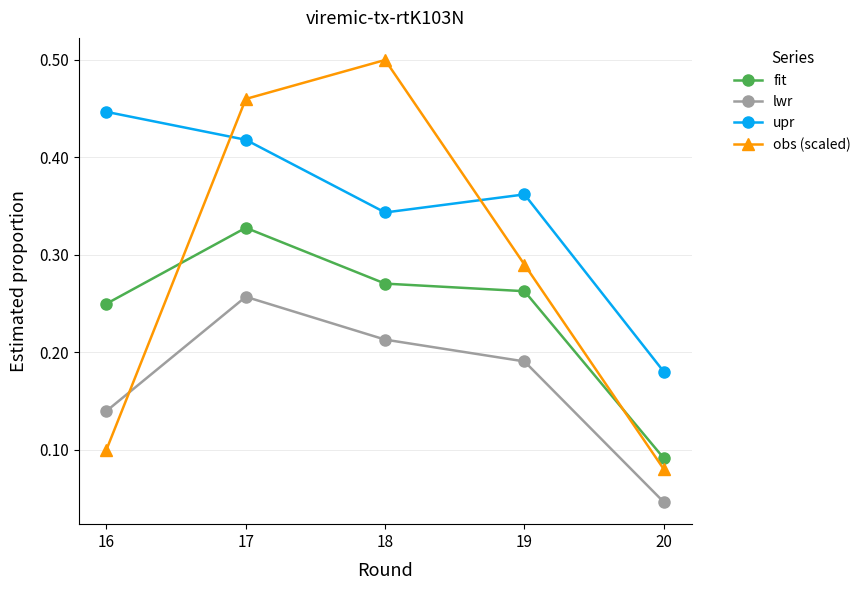

What is the sum of all upr values?

1.8